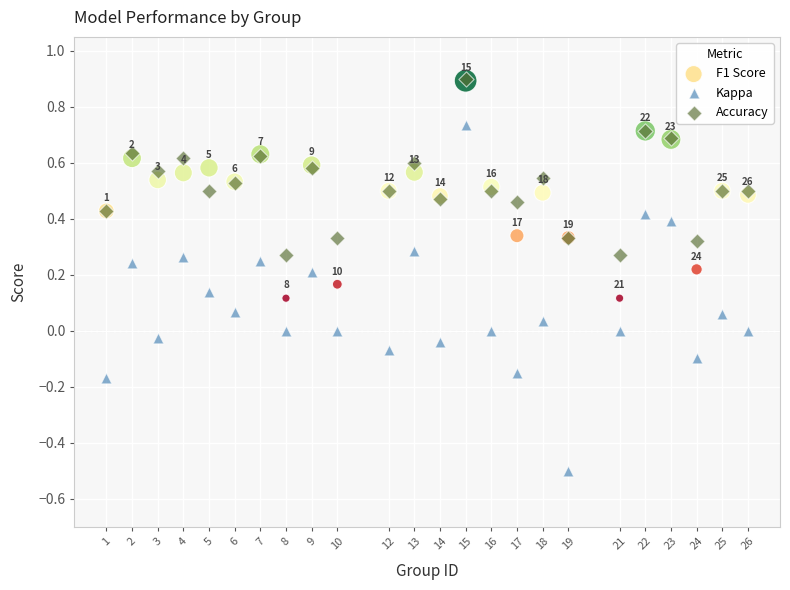

Which series contains the lowest Y value?

Kappa